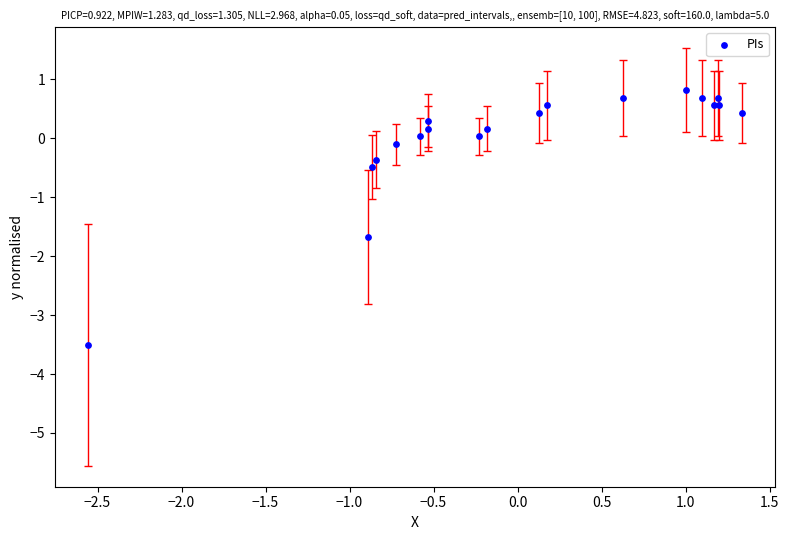

What Y value in the scatter plot is closest to -1?

-0.5